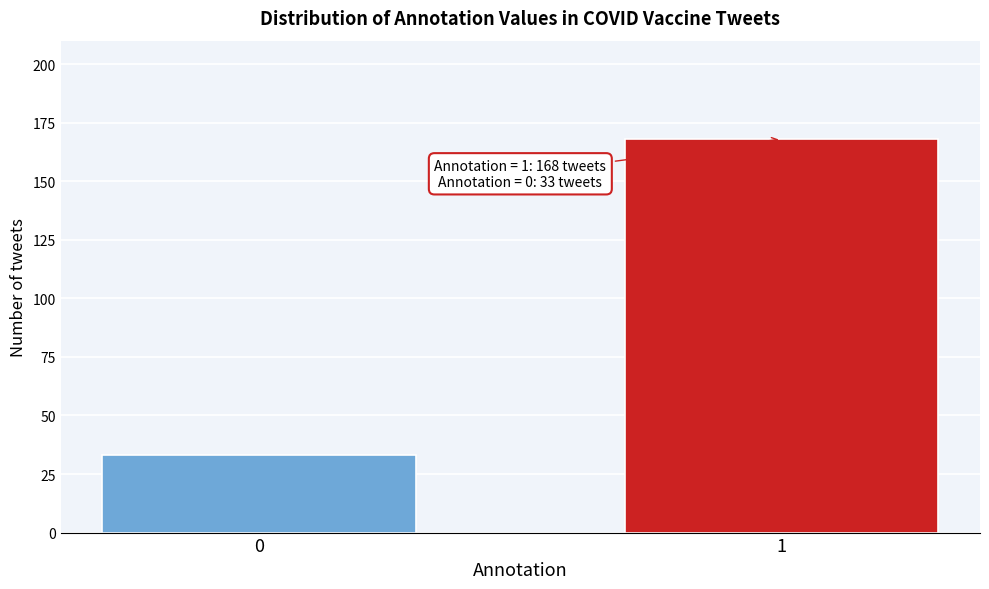

Reading left to right, transcribe all the data shown in this chart.

33	168